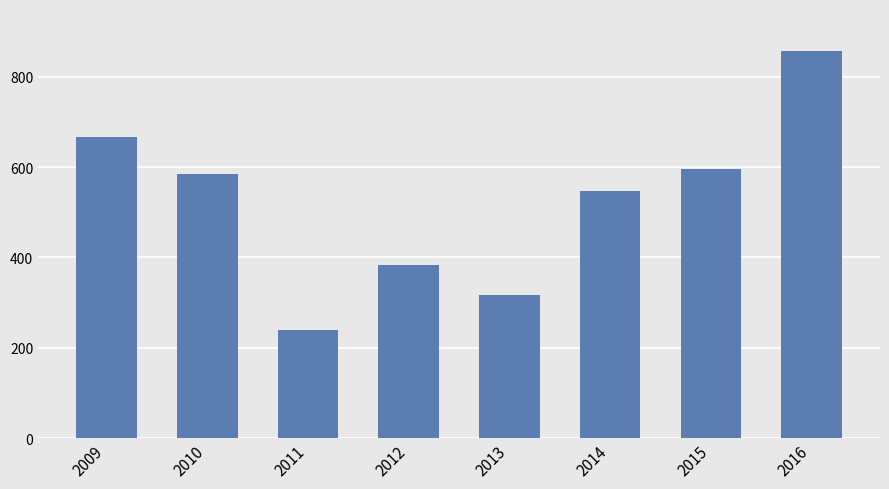

Approximately how many times larger is the value at 2016 compared to 2009?

1.3